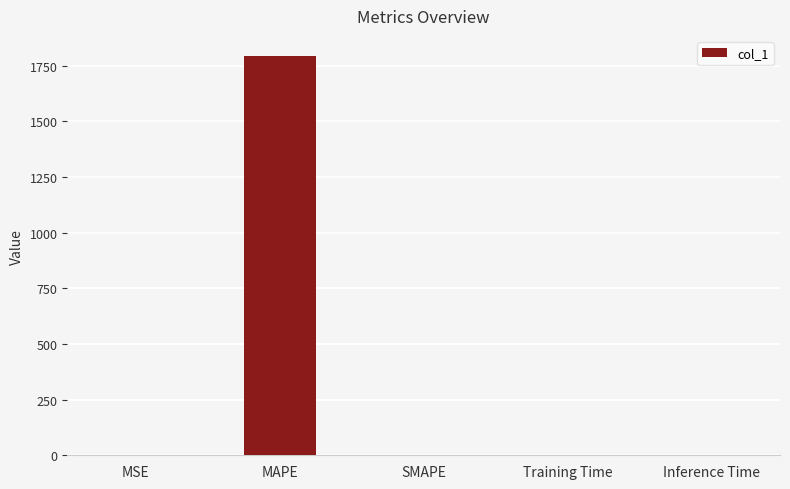

How many distinct data groups are displayed?

1